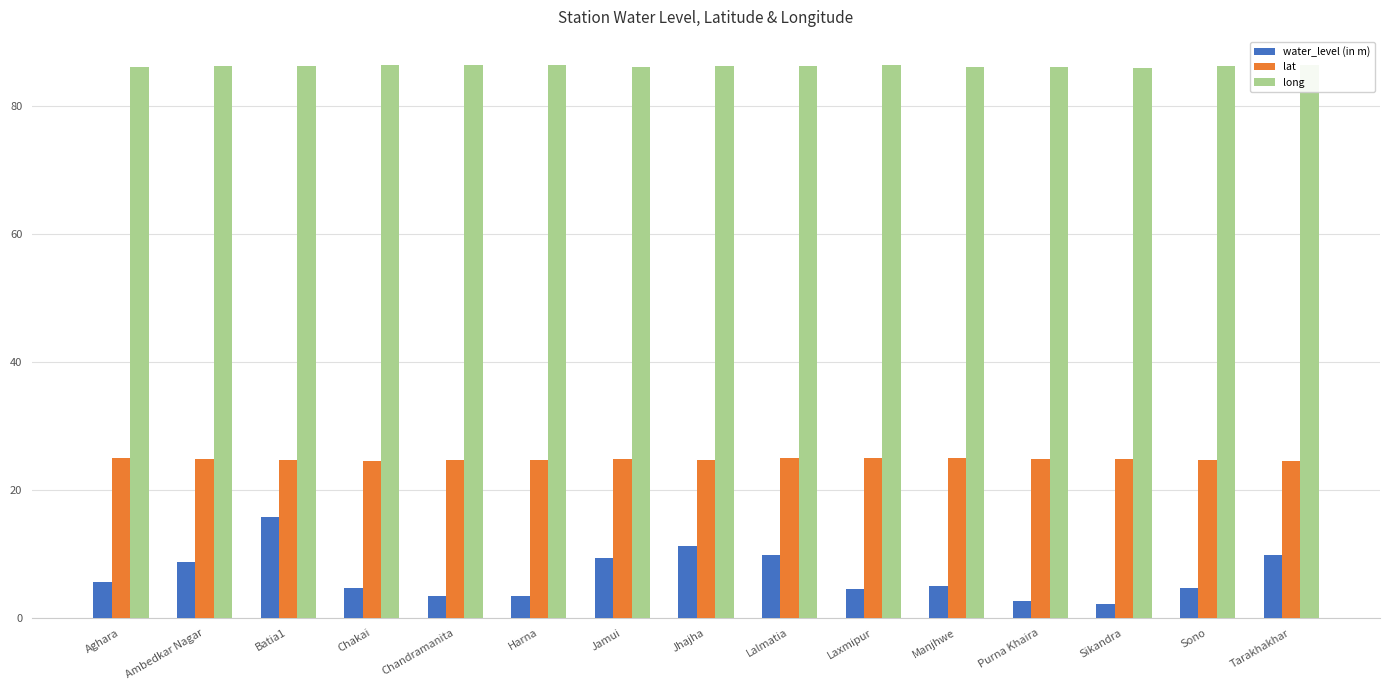

How many bars are there in each group?

3